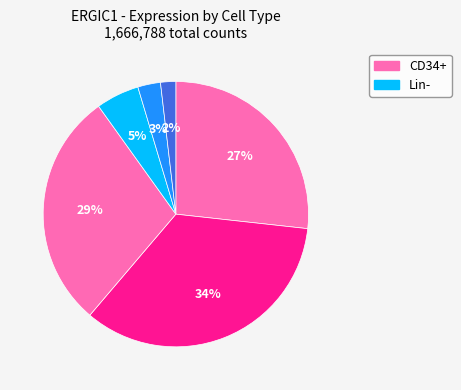

How many segments does this pie chart have?

6